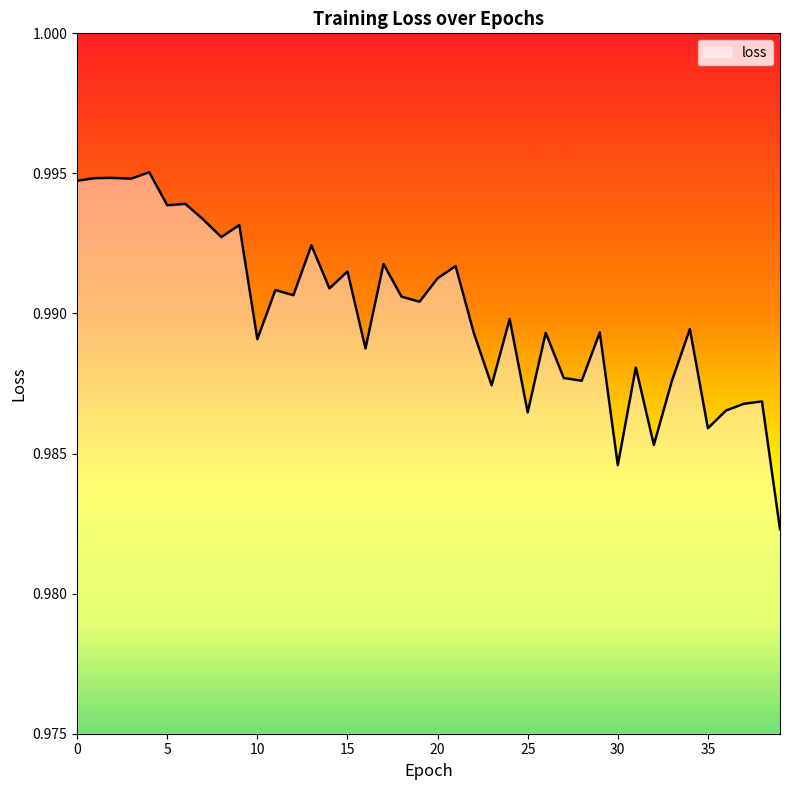

Reading left to right, what are all the values shown in this chart?

1.0	1.0	1.0	1.0	1.0	1.0	1.0	1.0	1.0	1.0	1.0	1.0	1.0	1.0	1.0	1.0	1.0	1.0	1.0	1.0	1.0	1.0	1.0	1.0	1.0	1.0	1.0	1.0	1.0	1.0	1.0	1.0	1.0	1.0	1.0	1.0	1.0	1.0	1.0	1.0